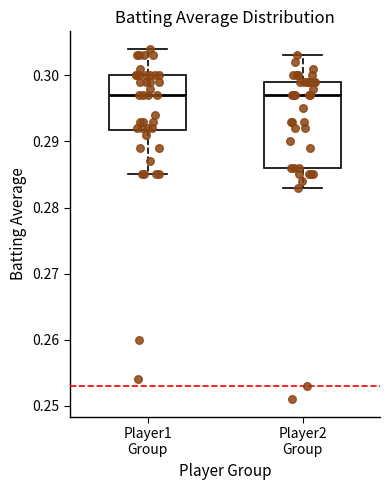

Reading left to right, read every box against the y-axis: the position of its median line, the range the box covers, and the ends of its whiskers. The values are not printed on the chart, so give them approximately, as read against the axis.

Player1 Group: median 0.297, box 0.292 to 0.300, whiskers 0.285 to 0.304
Player2 Group: median 0.297, box 0.286 to 0.299, whiskers 0.283 to 0.303